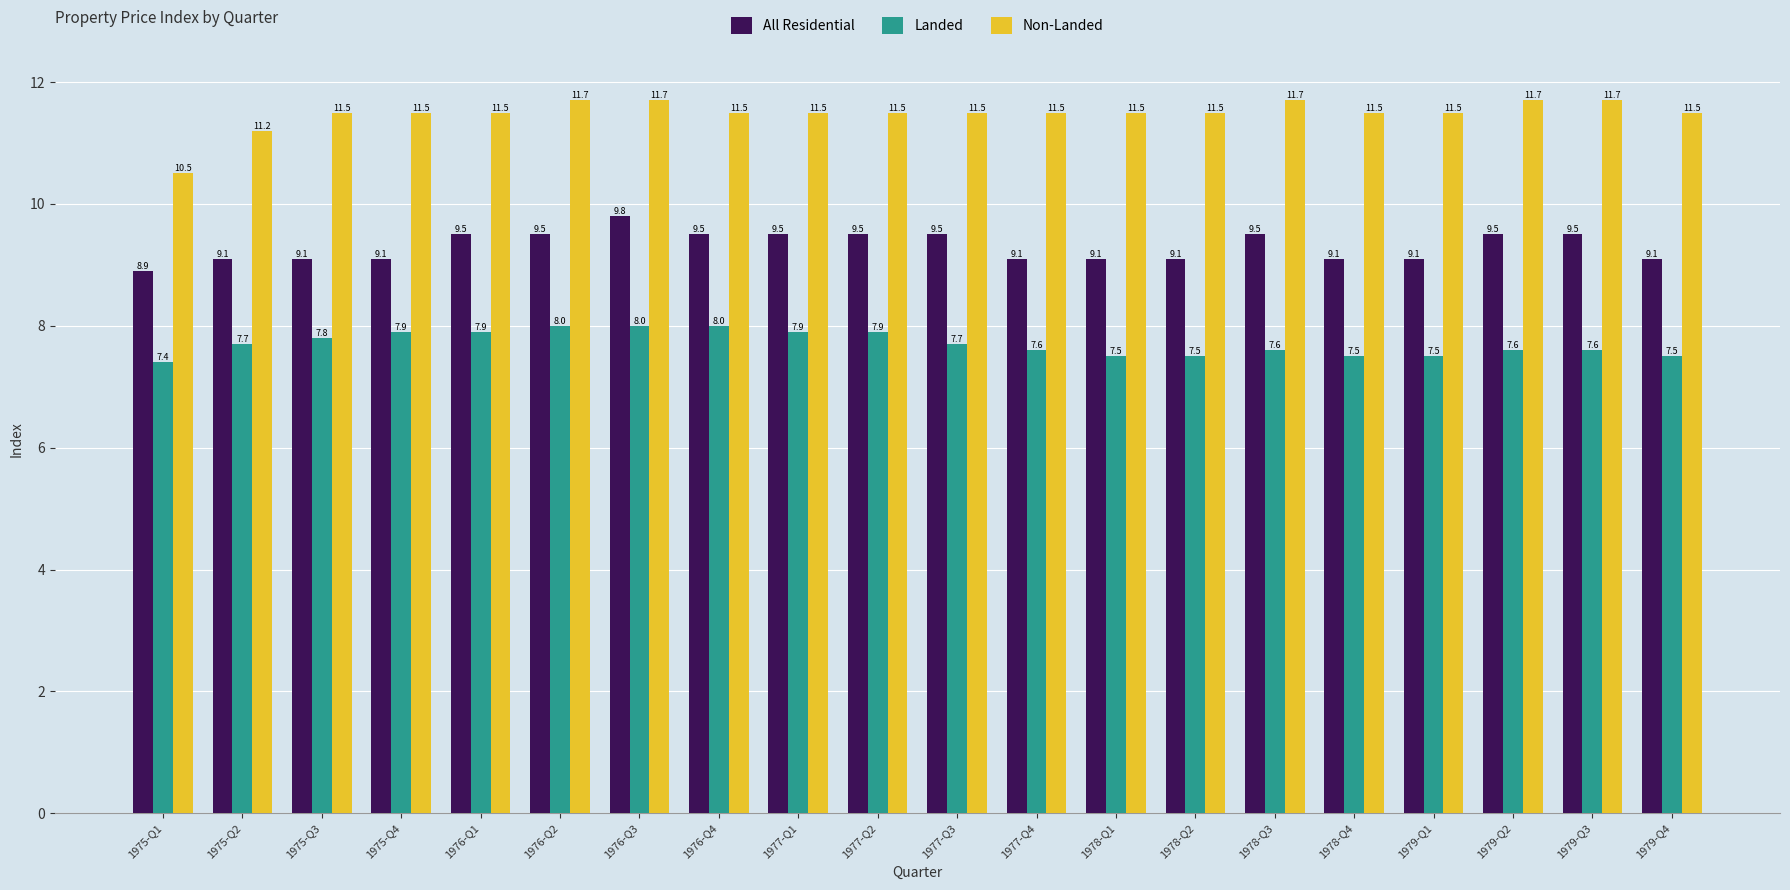

What is the label of the 1st bar from the left?

1975-Q1